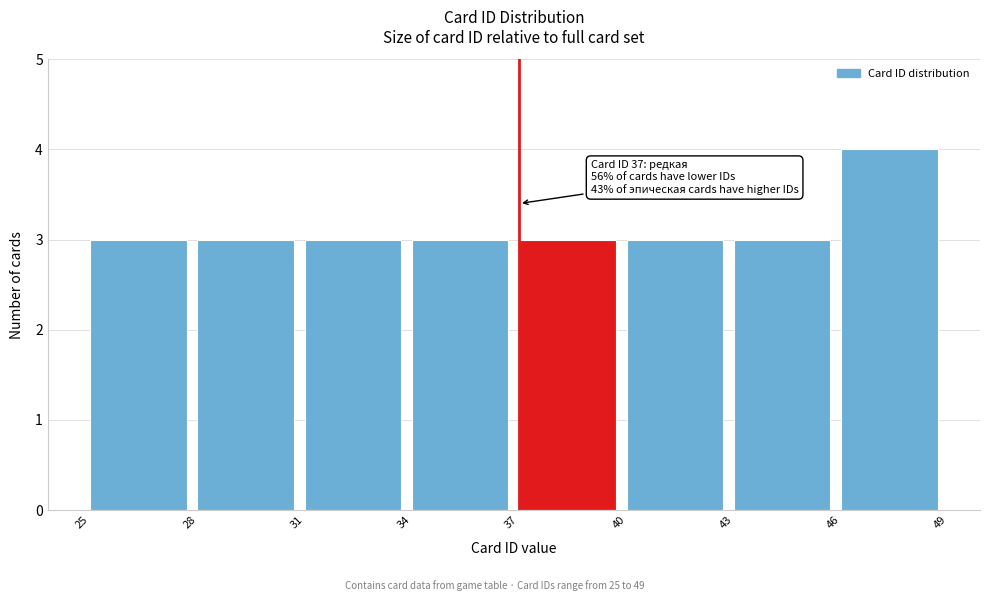

Over which range of the x-axis is the bar tallest?

46 to 49